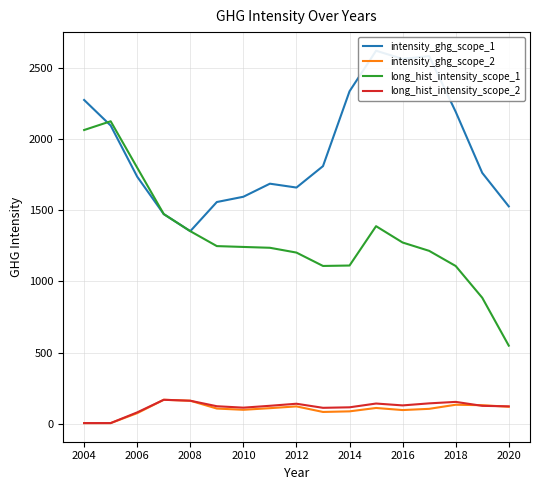

Is it true that long_hist_intensity_scope_1 equals 1107.9 at 2018?

True